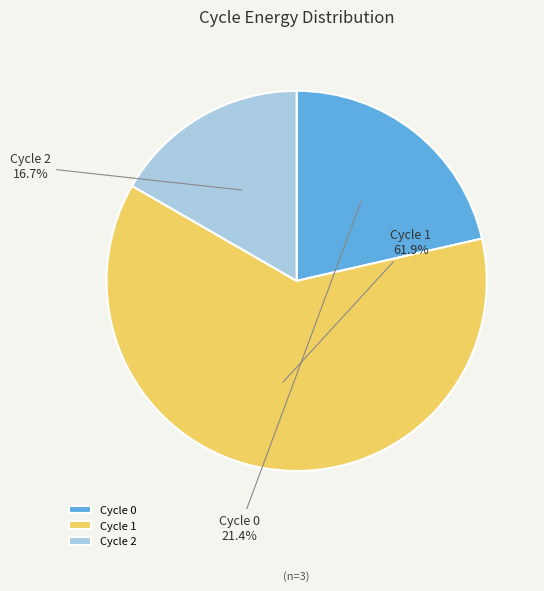

How many segments does this pie chart have?

3